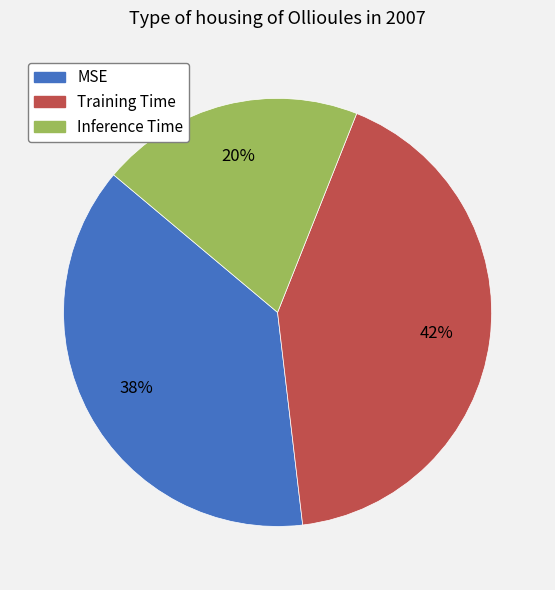

Does any single category account for the majority?

No